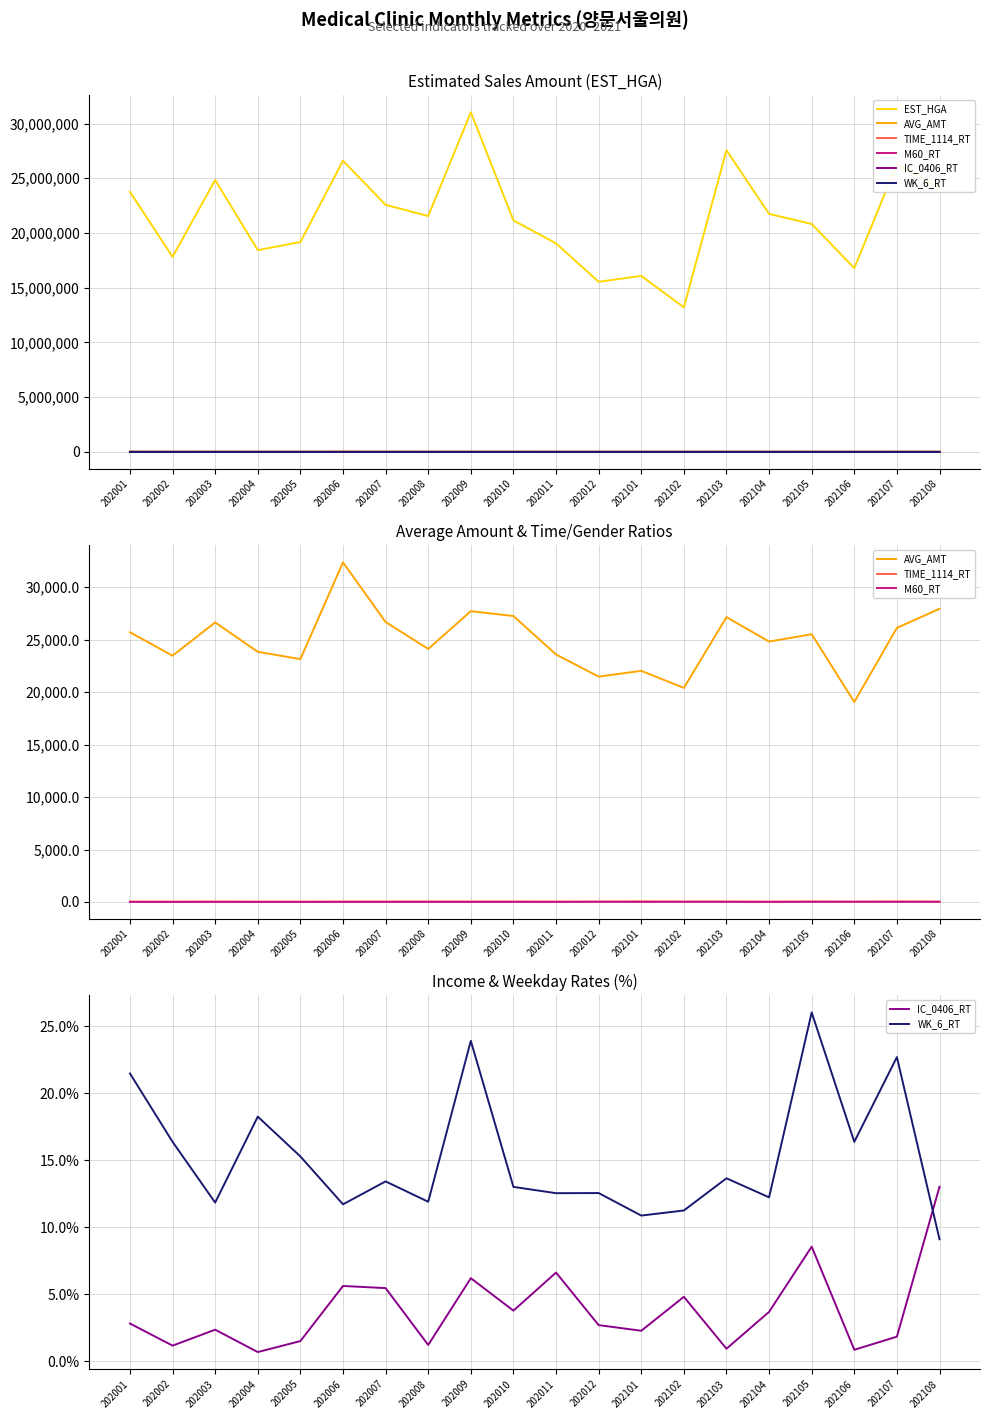

Is this an area chart (filled region under the line)?

No